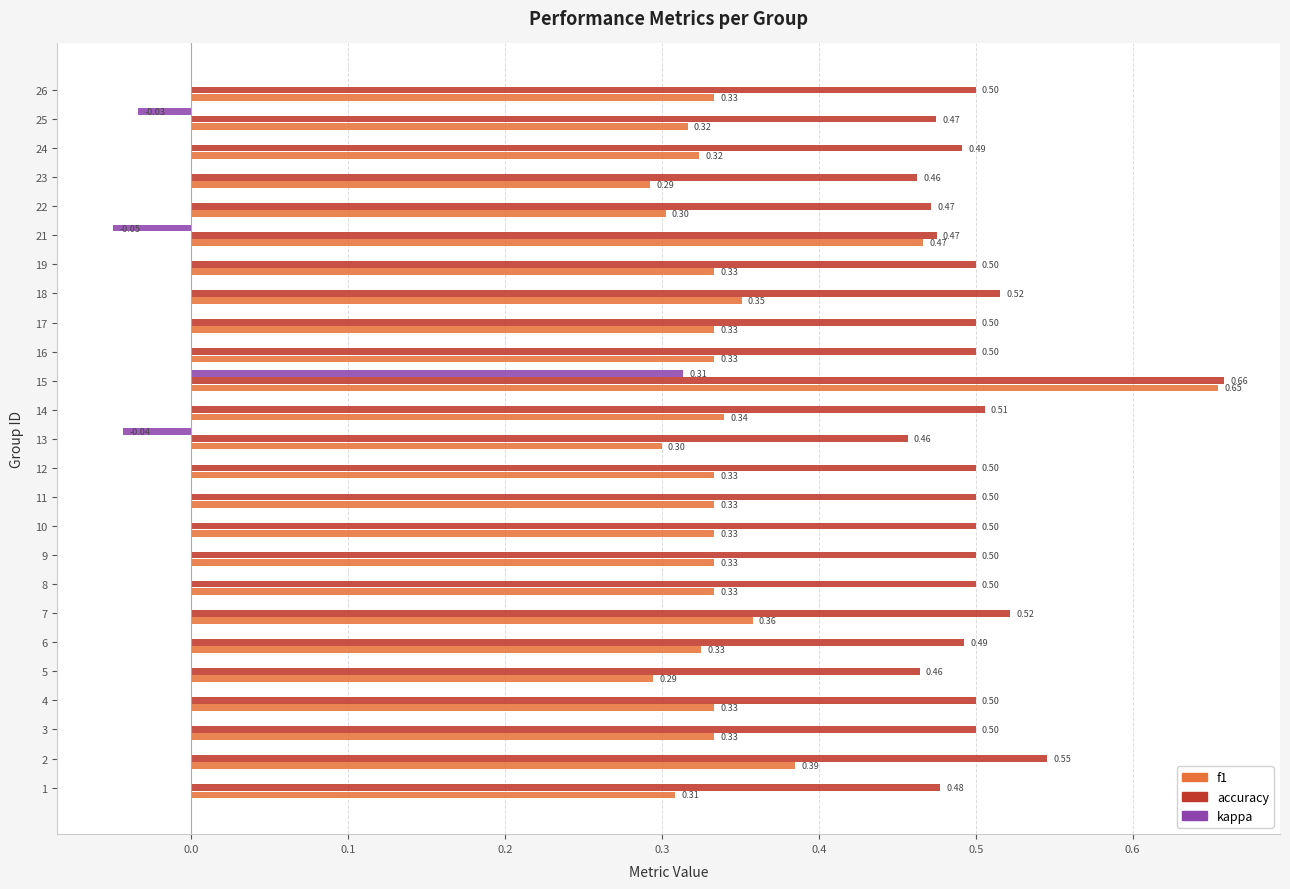

At which category is the sum across all series the highest?

15